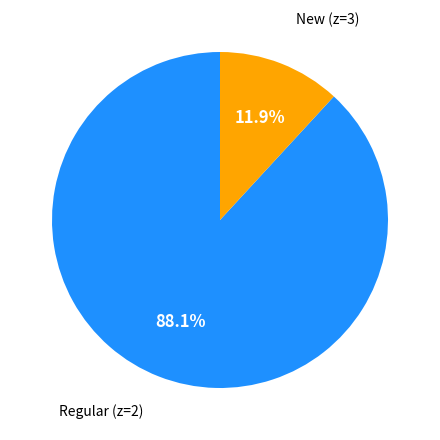

Is there a majority slice in this chart?

Yes